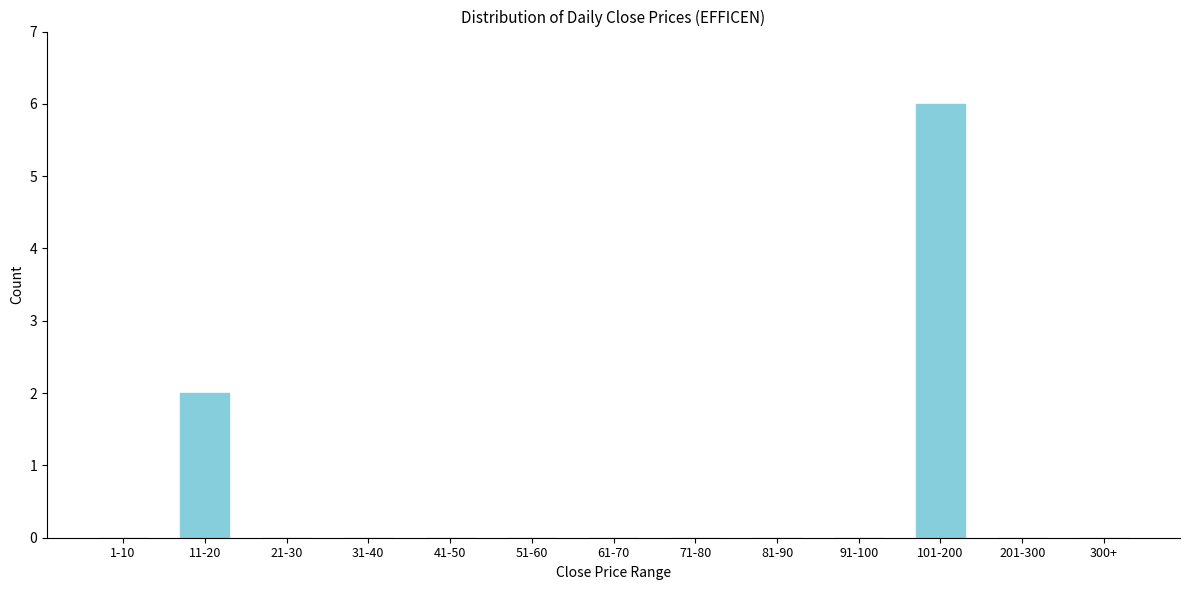

Reading left to right, what are all the values shown in this chart?

1-10=0	11-20=2	21-30=0	31-40=0	41-50=0	51-60=0	61-70=0	71-80=0	81-90=0	91-100=0	101-200=6	201-300=0	300+=0